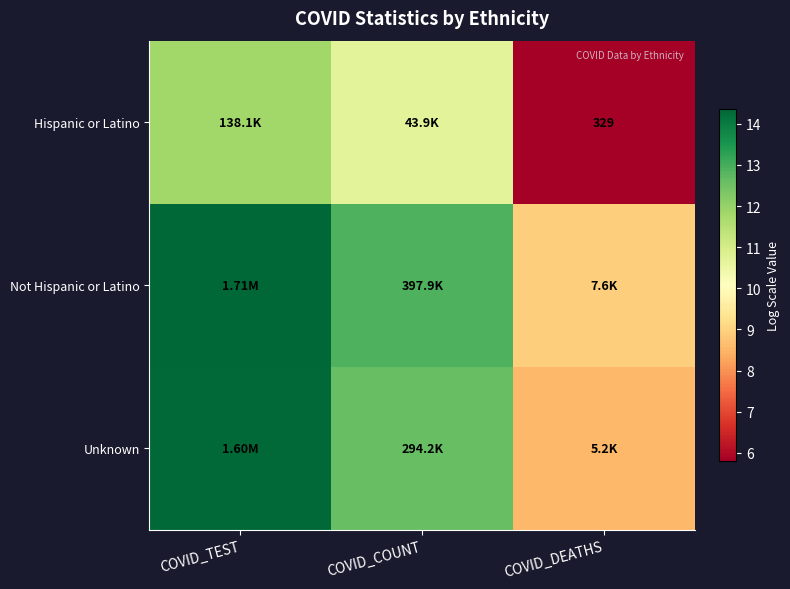

Between COVID_TEST and COVID_DEATHS, which is larger?

COVID_TEST